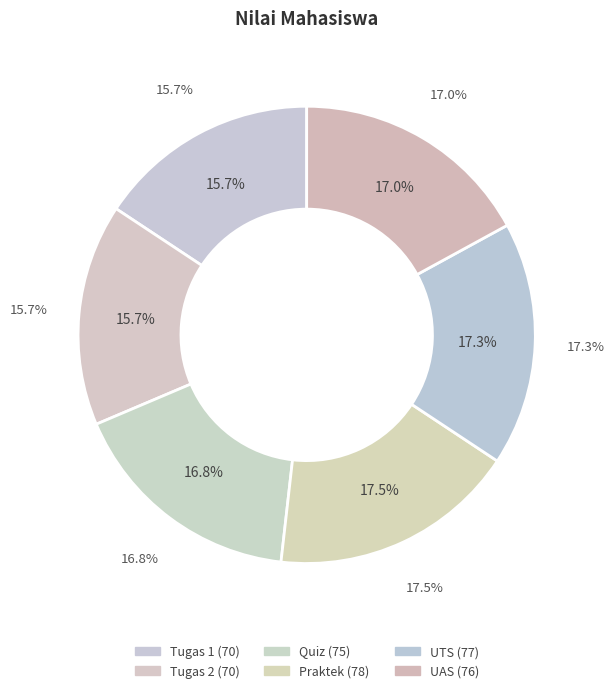

Does Praktek represent more than half of the total?

No